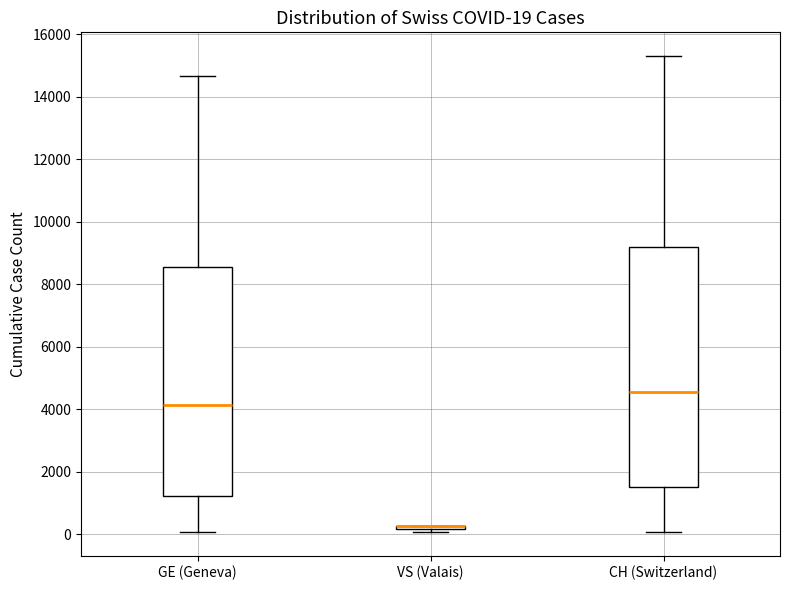

Which box is the tallest, from its lower edge to its upper edge?

CH (Switzerland)